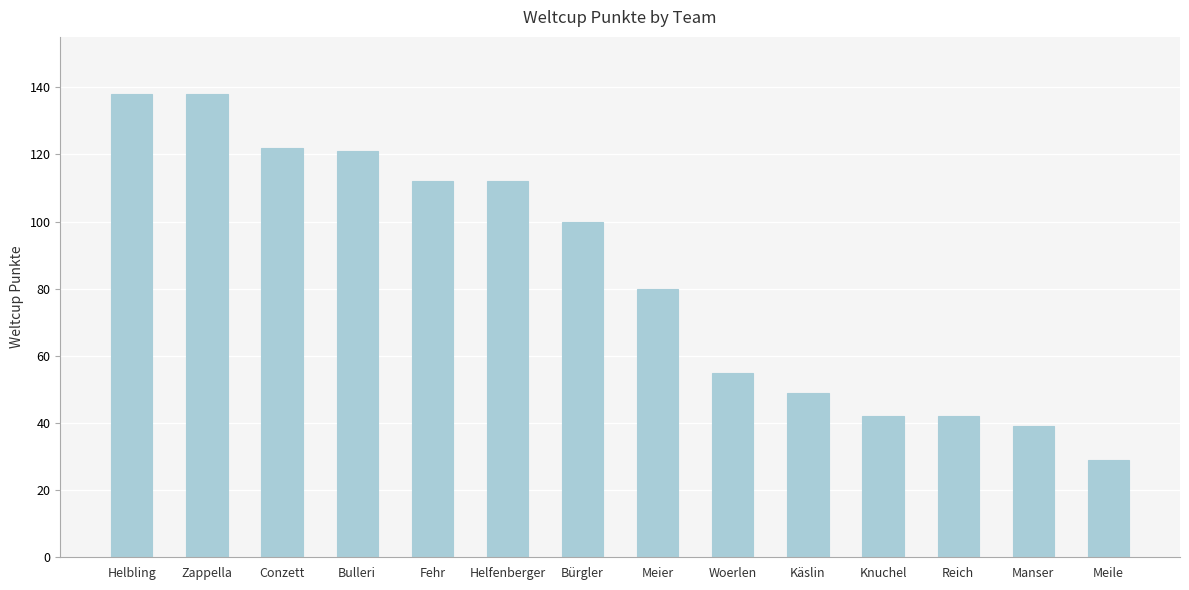

What is the greatest value displayed?

138